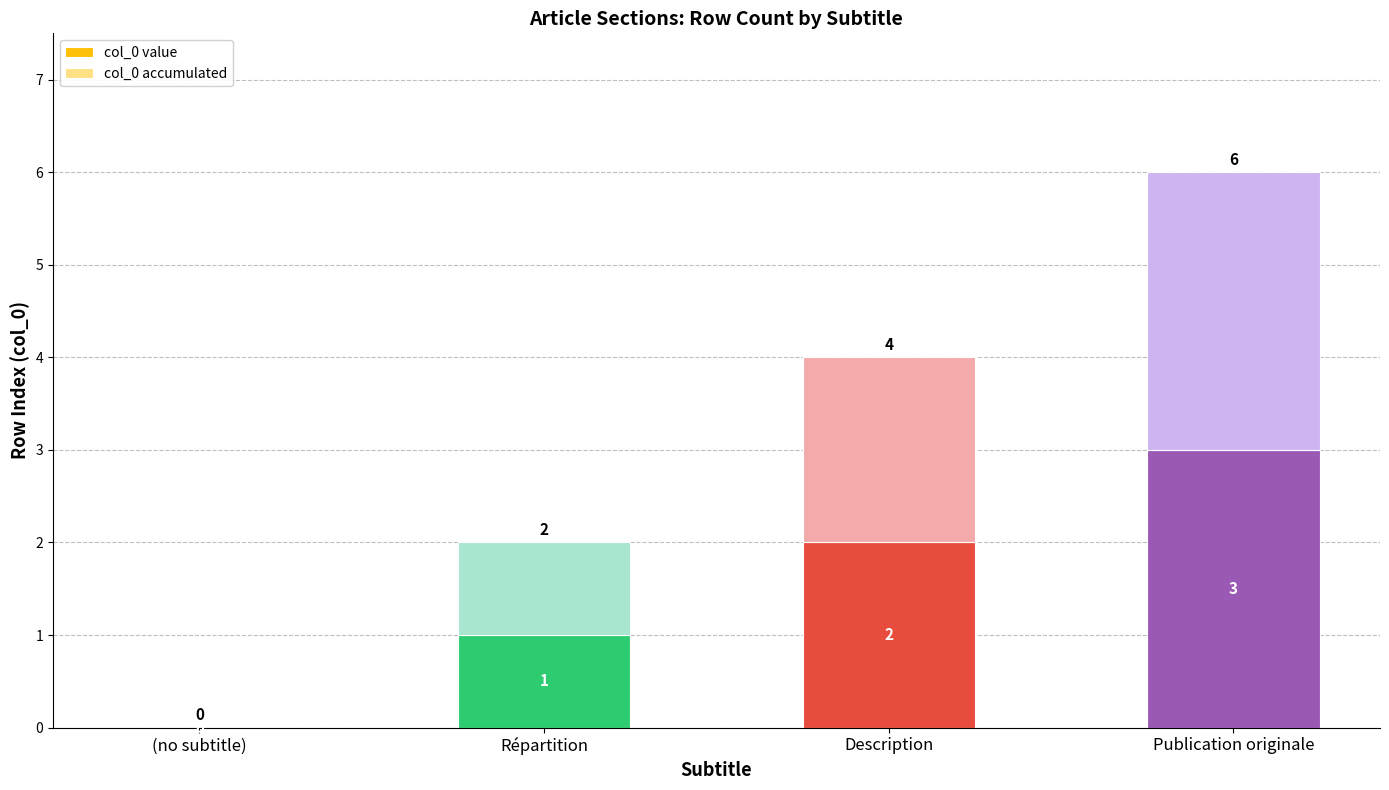

What is the total value across all series at Description?

4